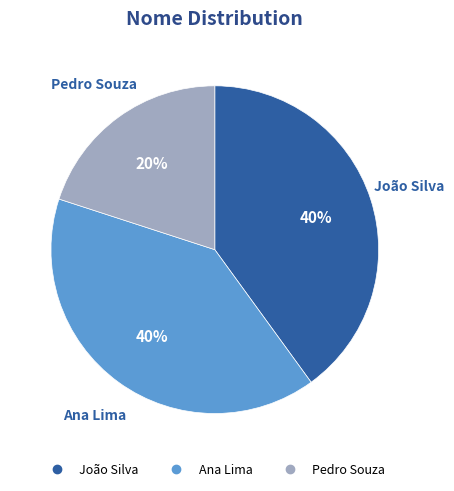

True or false: Ana Lima accounts for 28% of the total.

False